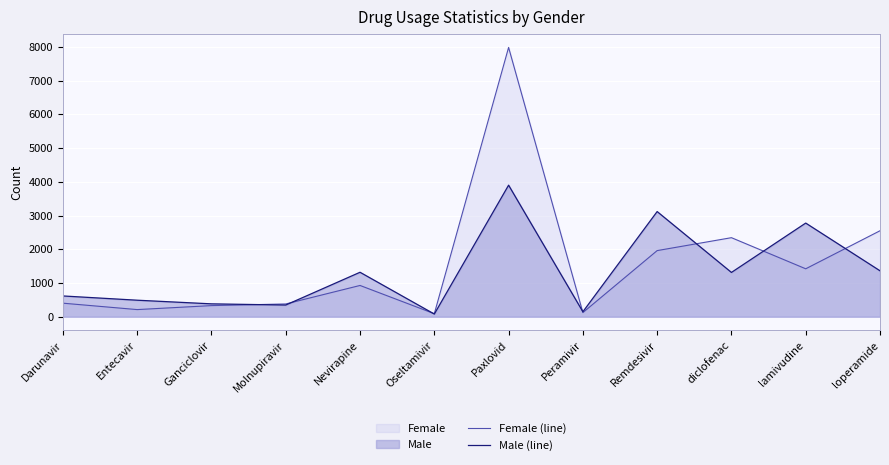

Reading right to left, list all the values displayed in this chart.

Female (line): 2548	1421	2343	1960	123	7981	90	927	379	330	212	402
Male (line): 1362	2776	1313	3117	148	3899	80	1318	347	382	490	616